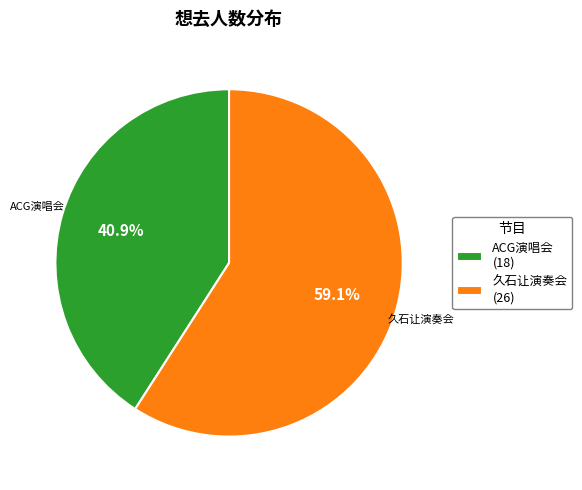

What is the ratio of the value at 久石让演奏会 (26) to the value at ACG演唱会 (18)?

1.4